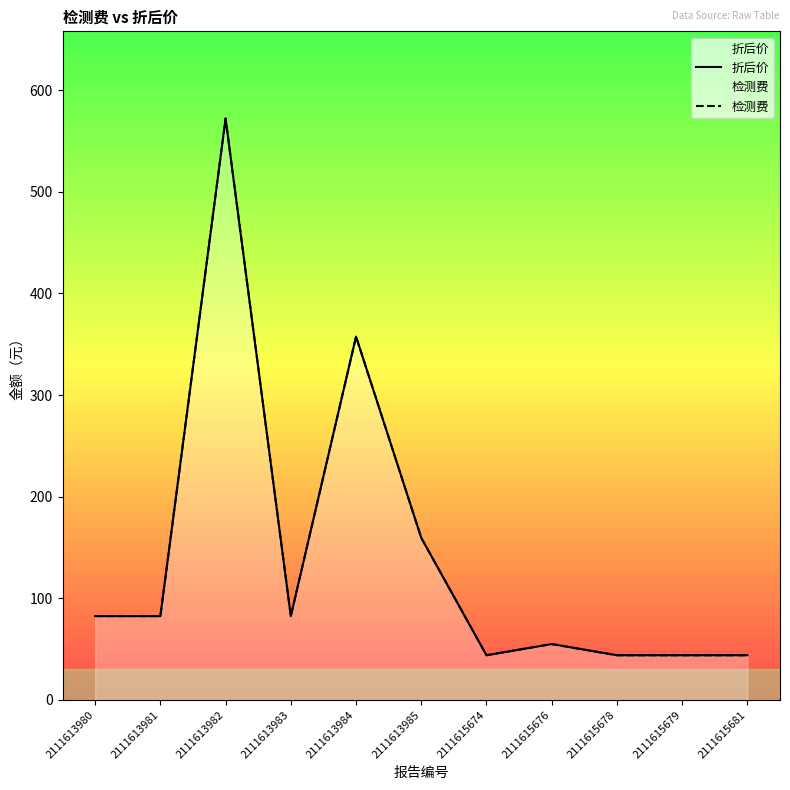

Where is the first local maximum for 检测费?

2111613982